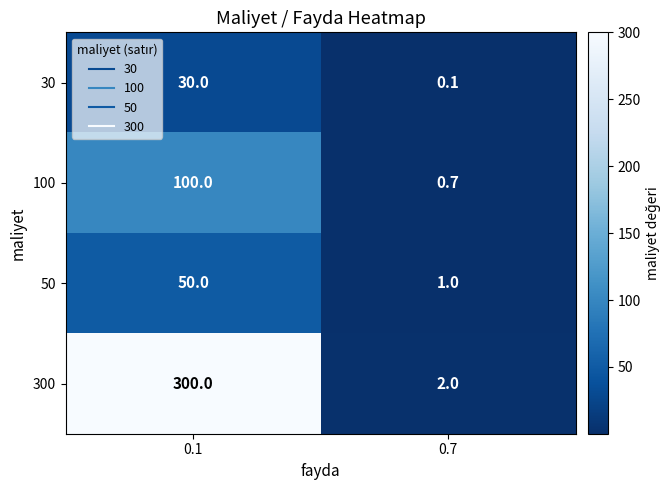

What is the sum of the 100 values at 0.7 and 0.1?

100.7